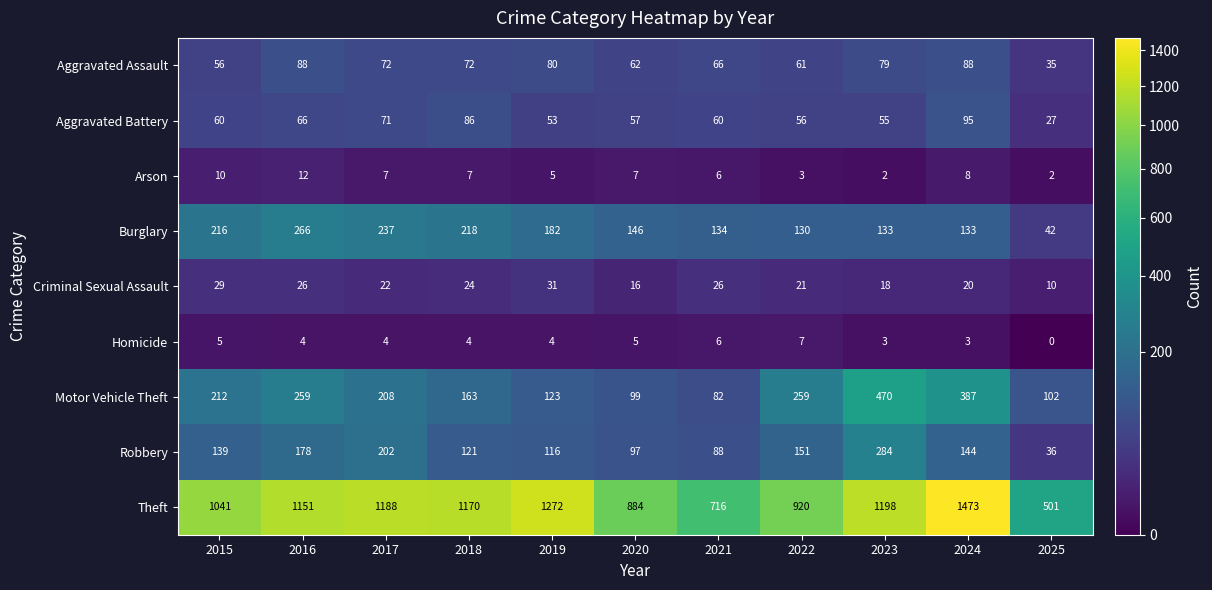

Which series changed the most between 2021 and 2023?

Theft